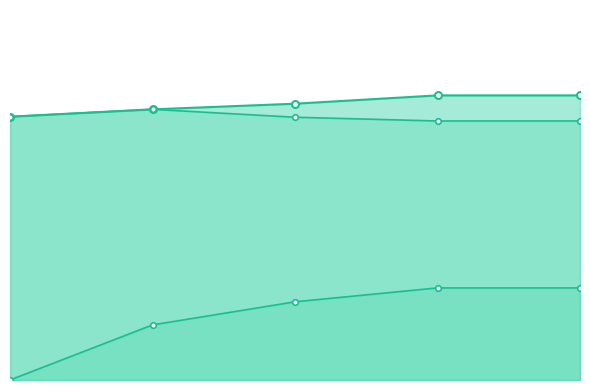

Count the number of data series in this chart.

3